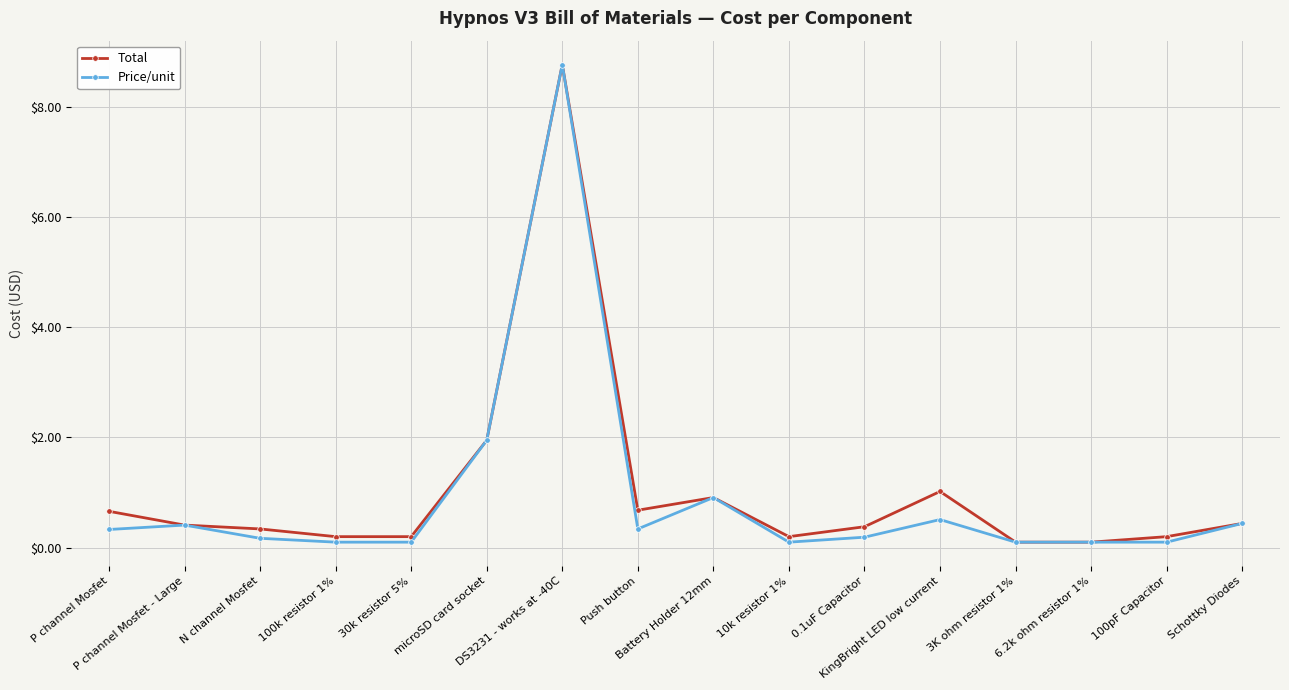

Does the chart have visible grid lines?

Yes